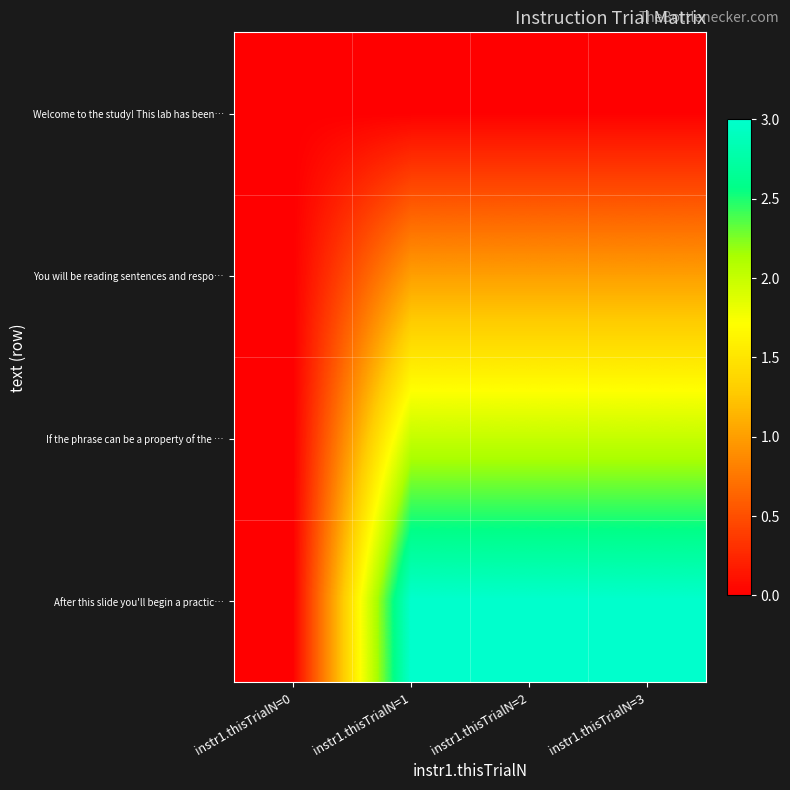

What is the total value across all series at instr1.thisTrialN=1?

6